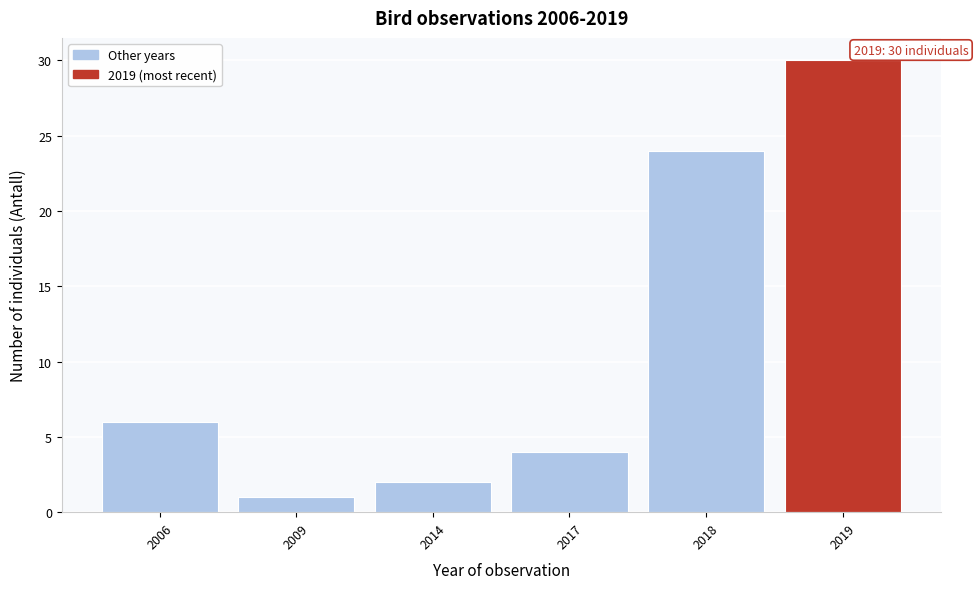

Reading left to right, transcribe all the data shown in this chart.

6	1	2	4	24	30